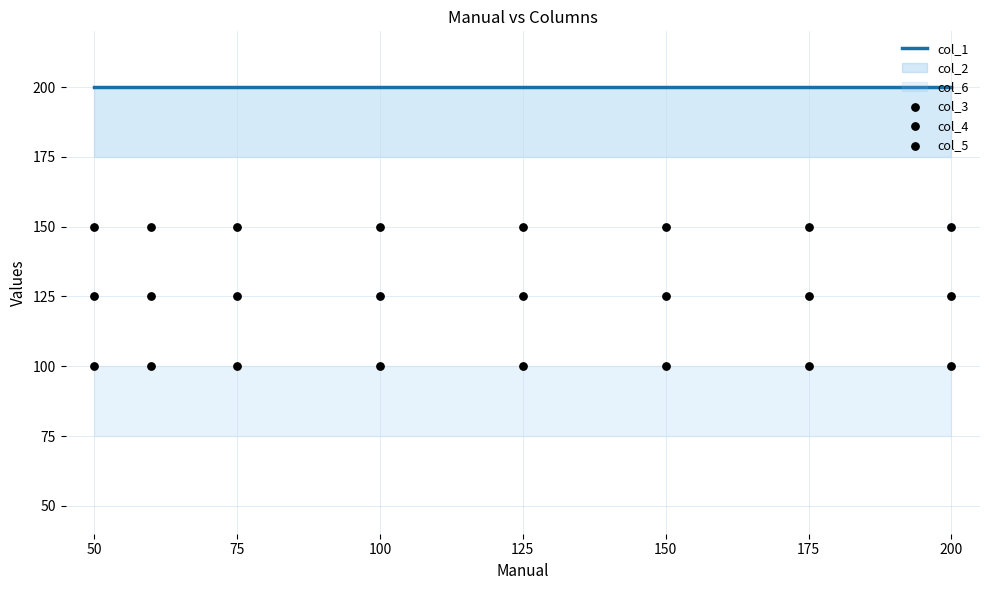

Is the value of col_3 at 175 greater than the value of col_4 at 150?

Yes